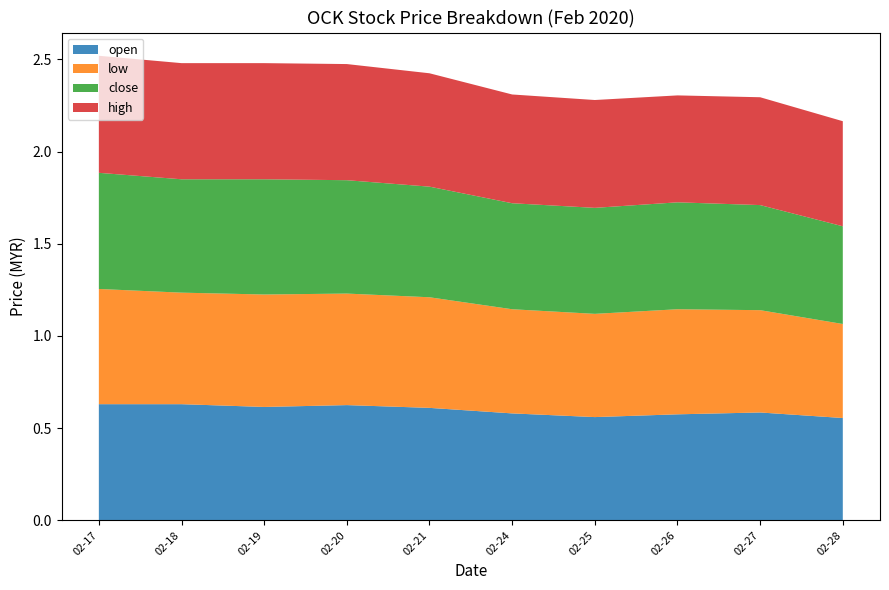

Reading right to left, list all the values displayed in this chart.

open: 0.6	0.6	0.6	0.6	0.6	0.6	0.6	0.6	0.6	0.6
low: 0.5	0.6	0.6	0.6	0.6	0.6	0.6	0.6	0.6	0.6
close: 0.5	0.6	0.6	0.6	0.6	0.6	0.6	0.6	0.6	0.6
high: 0.6	0.6	0.6	0.6	0.6	0.6	0.6	0.6	0.6	0.6